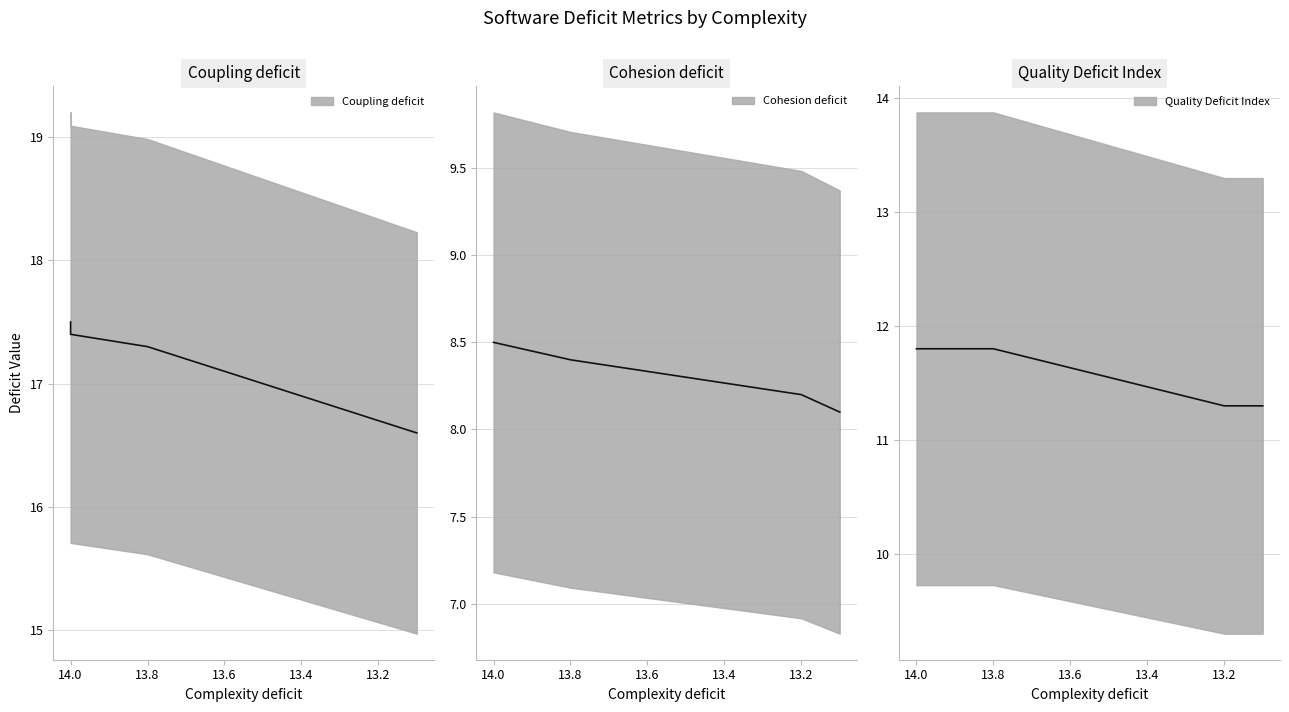

Count the number of categories in the chart.

5